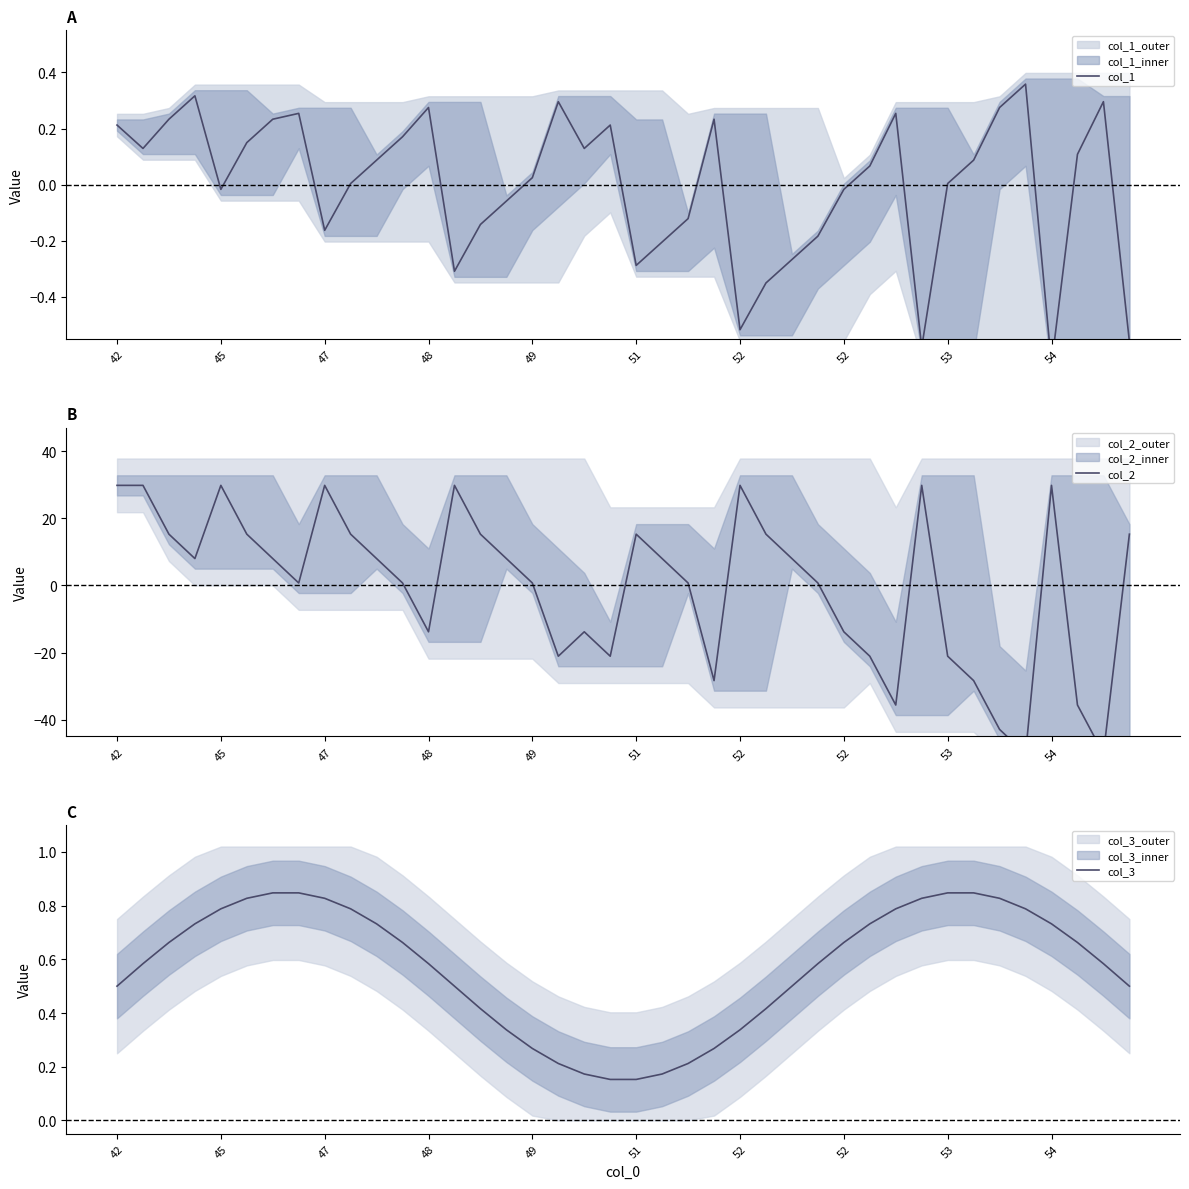

Reading right to left, transcribe all the data shown in this chart.

col_1: -0.6	0.3	0.1	-0.6	0.4	0.3	0.1	0.0	-0.6	0.3	0.1	-0.0	-0.2	-0.3	-0.4	-0.5	0.2	-0.1	-0.2	-0.3	0.2	0.1	0.3	0.0	-0.1	-0.1	-0.3	0.3	0.2	0.1	0.0	-0.2	0.3	0.2	0.1	-0.0	0.3	0.2	0.1	0.2
col_2: 15.3	-50.2	-35.6	29.8	-50.2	-42.9	-28.4	-21.1	29.8	-35.6	-21.1	-13.8	0.7	8.0	15.3	29.8	-28.4	0.7	8.0	15.3	-21.1	-13.8	-21.1	0.7	8.0	15.3	29.8	-13.8	0.7	8.0	15.3	29.8	0.7	8.0	15.3	29.8	8.0	15.3	29.8	29.8
col_3: 0.5	0.6	0.7	0.7	0.8	0.8	0.8	0.8	0.8	0.8	0.7	0.7	0.6	0.5	0.4	0.3	0.3	0.2	0.2	0.2	0.2	0.2	0.2	0.3	0.3	0.4	0.5	0.6	0.7	0.7	0.8	0.8	0.8	0.8	0.8	0.8	0.7	0.7	0.6	0.5